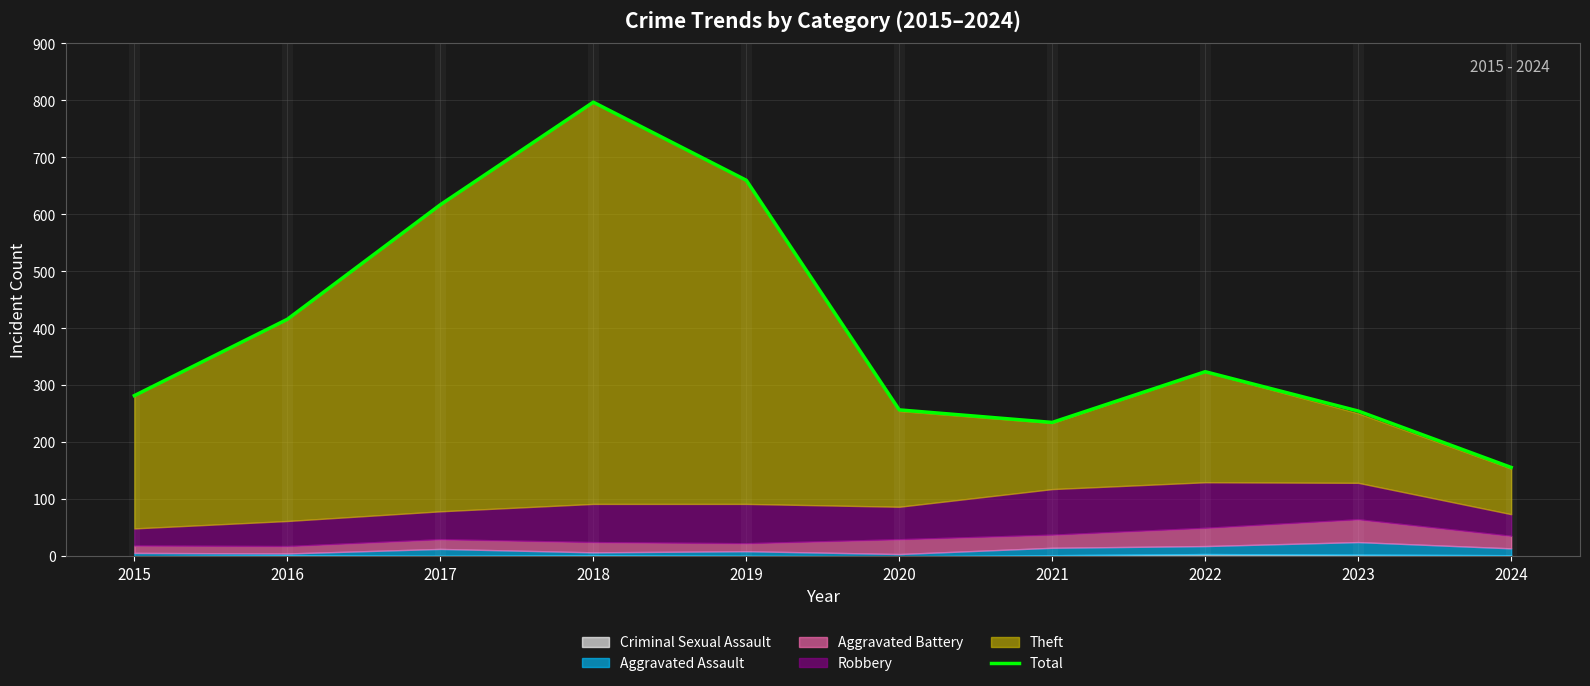

What is the sum of all values?

3999